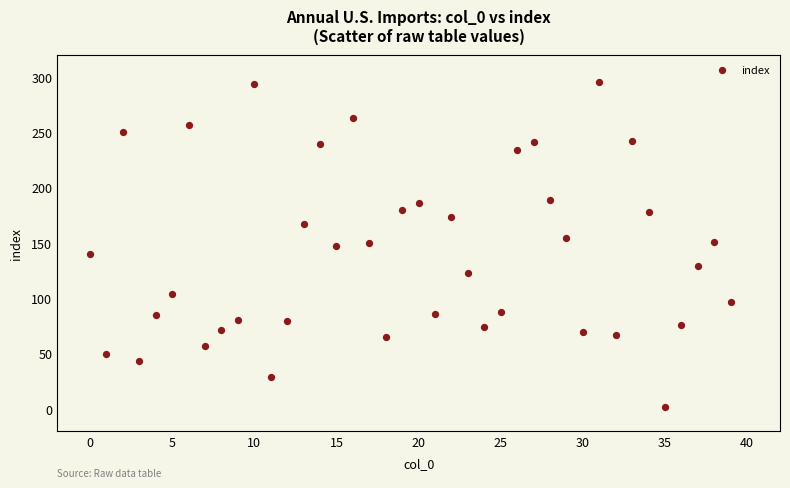

What is the range of Y values (max minus min)?

293